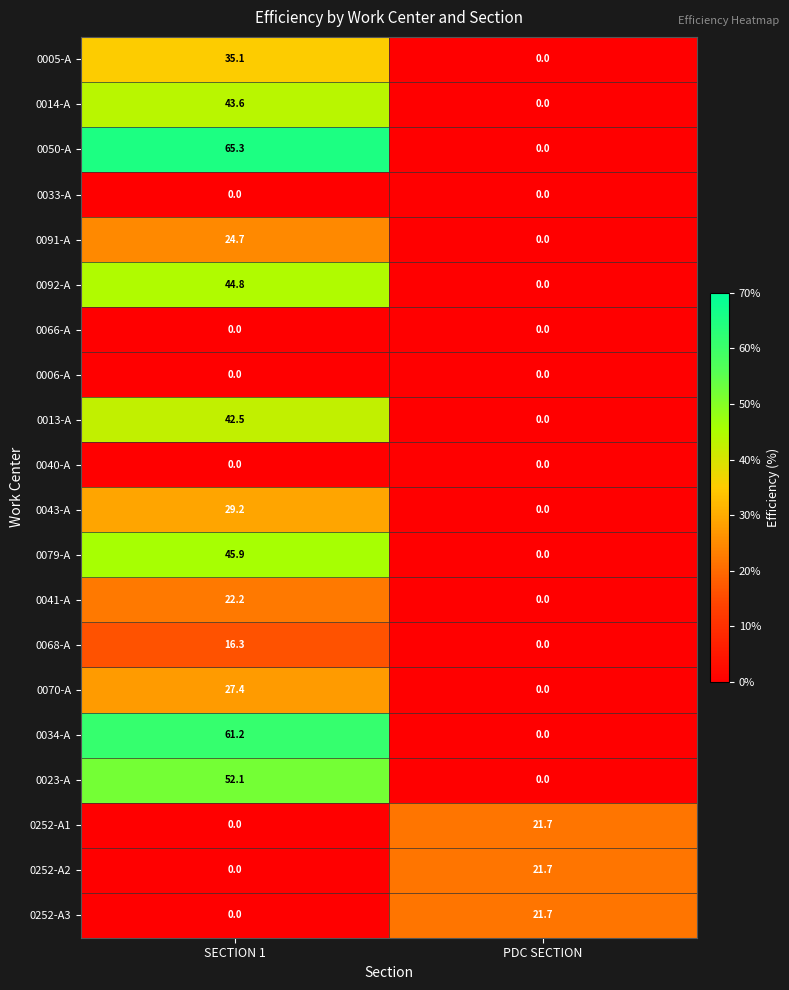

Is it true that 0079-A equals 45.9 at SECTION 1?

True